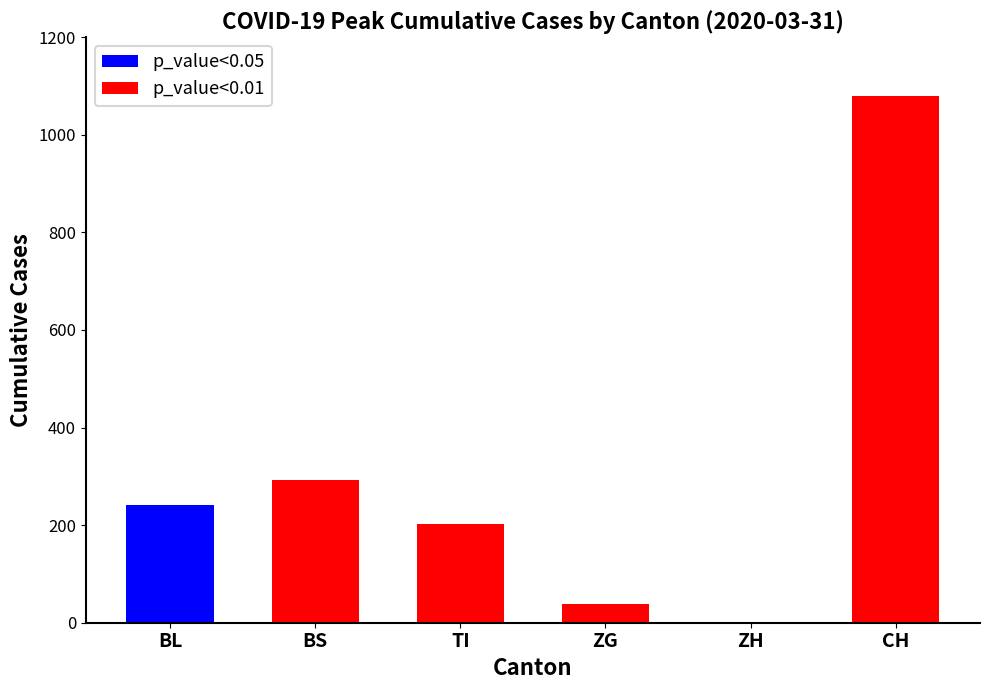

What is the average value?

309